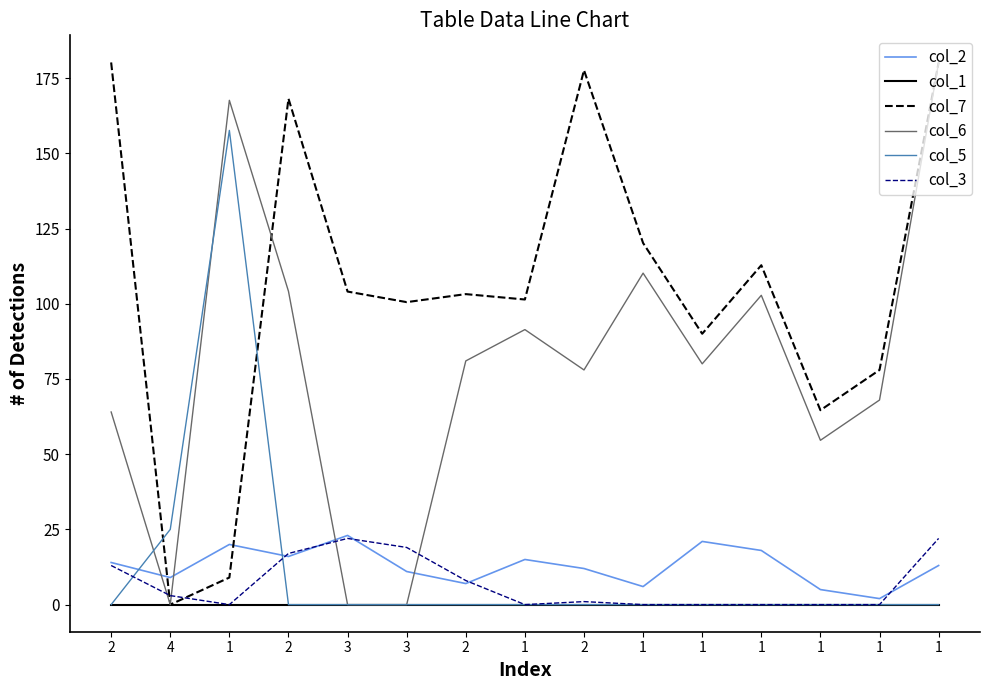

Does the chart have visible grid lines?

No